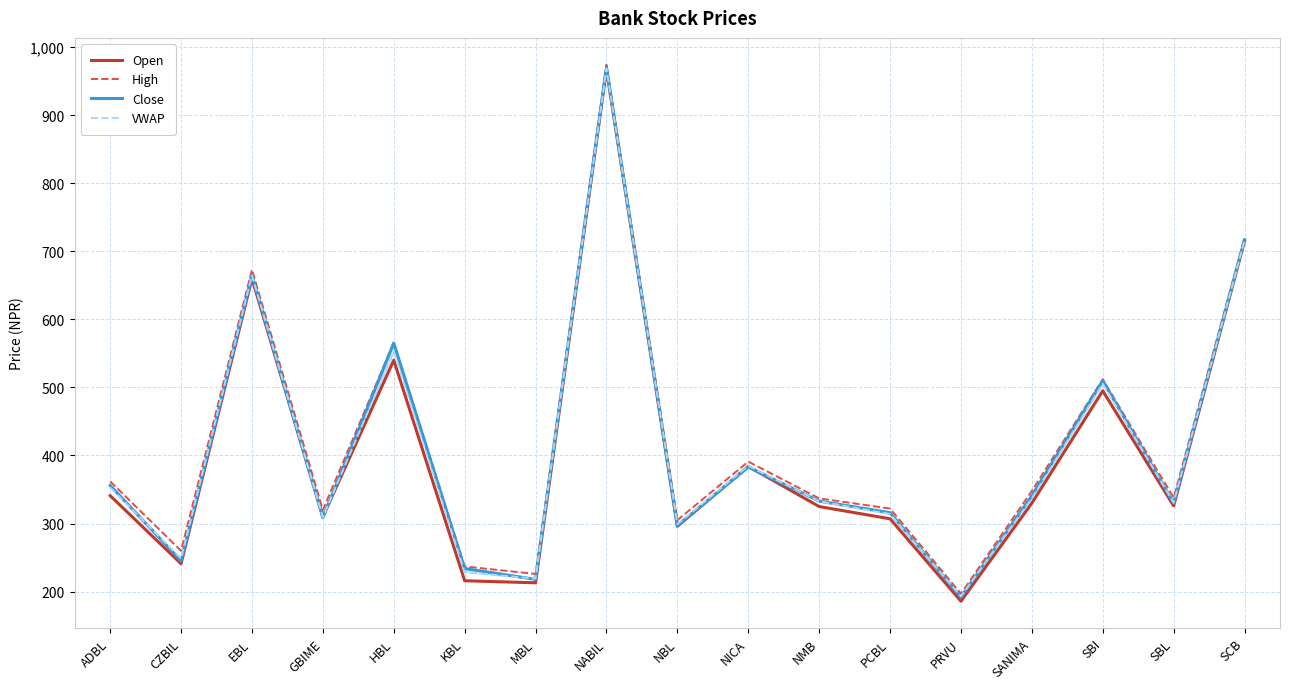

What is the total value across all series at PRVU?

768.1